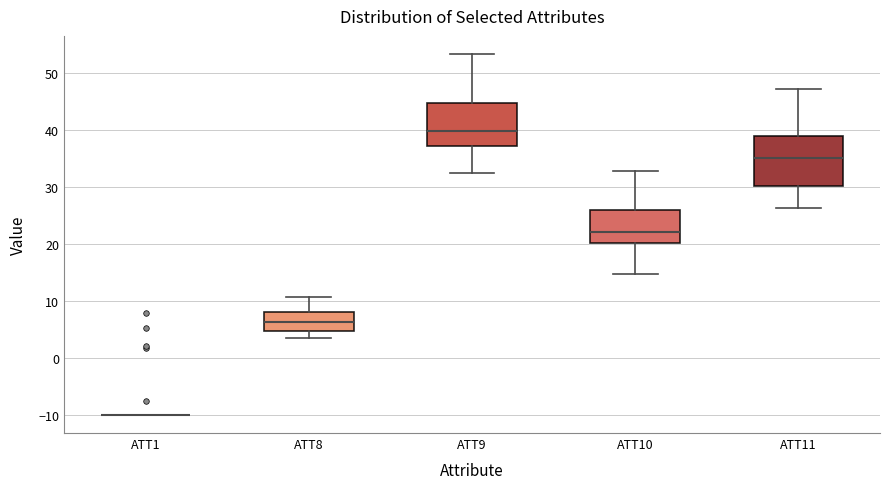

Where is the upper edge of the box for ATT8 on the y-axis? The values are not printed on the chart, so give them approximately, as read against the axis.

8